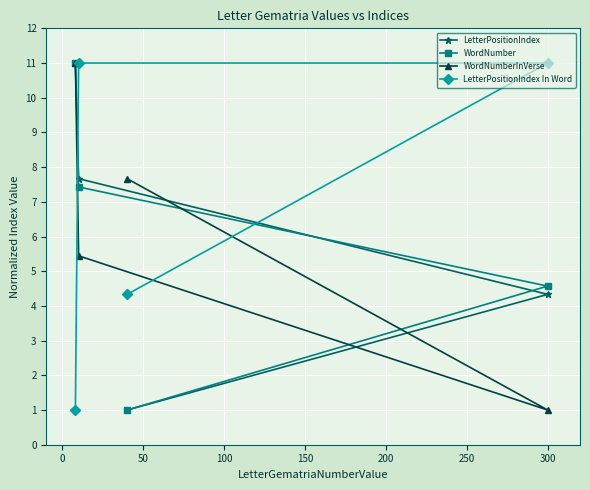

True or false: WordNumberInVerse and LetterPositionIndex intersect in this chart.

True